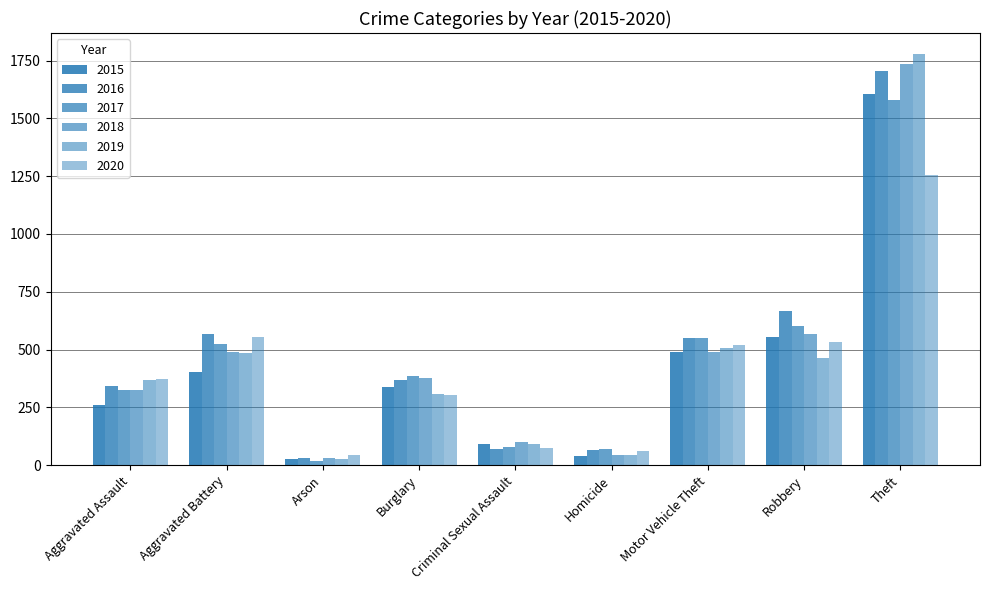

What is the average value of the 2015 series?

424